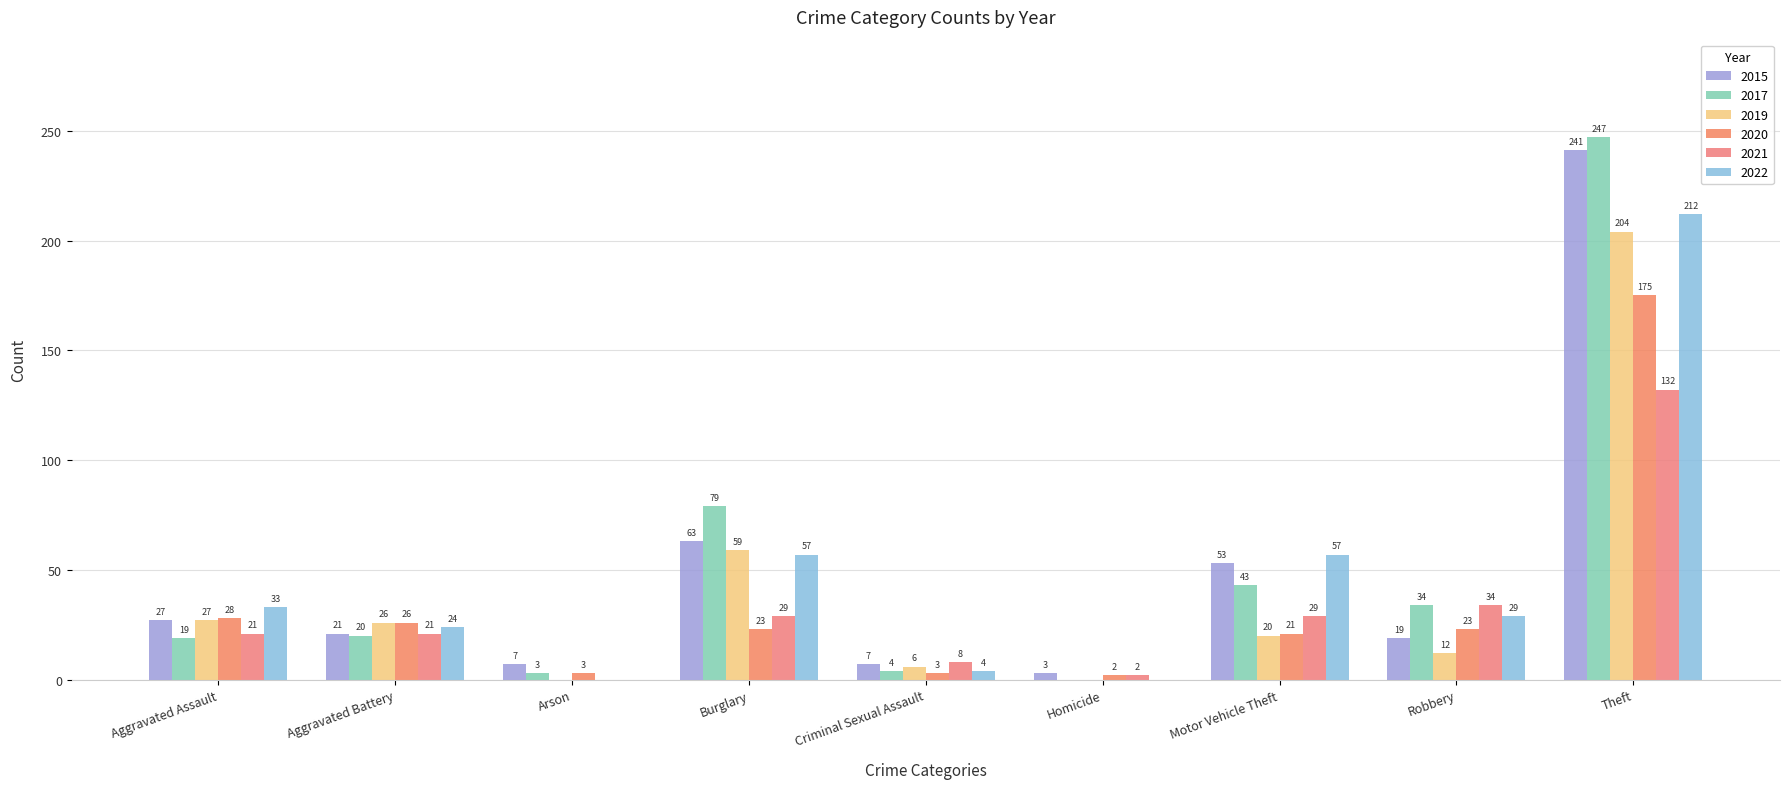

Reading right to left, transcribe all the data shown in this chart.

2015: 241	19	53	3	7	63	7	21	27
2017: 247	34	43	0	4	79	3	20	19
2019: 204	12	20	0	6	59	0	26	27
2020: 175	23	21	2	3	23	3	26	28
2021: 132	34	29	2	8	29	0	21	21
2022: 212	29	57	0	4	57	0	24	33